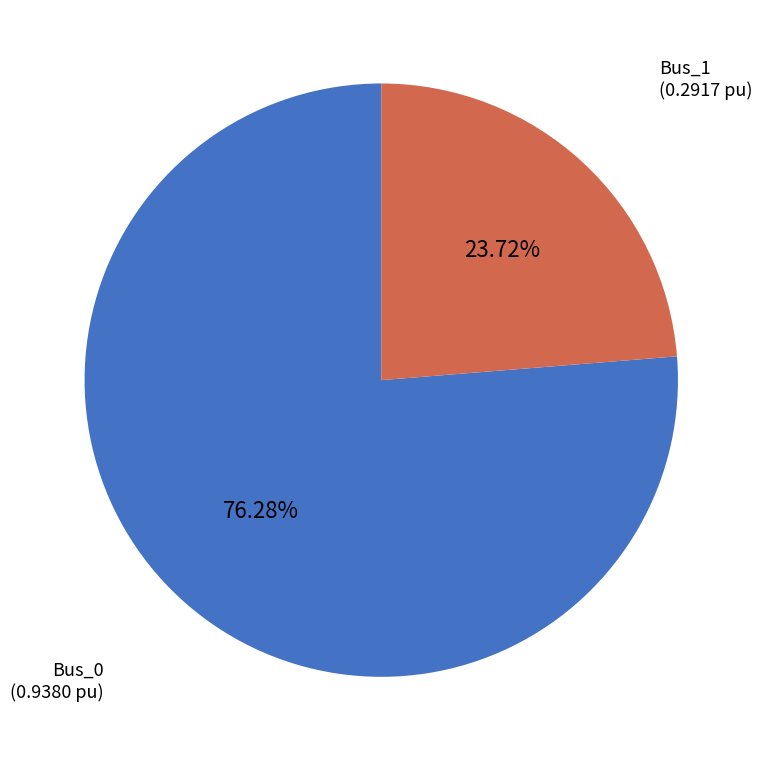

How many slices are in this pie chart?

2